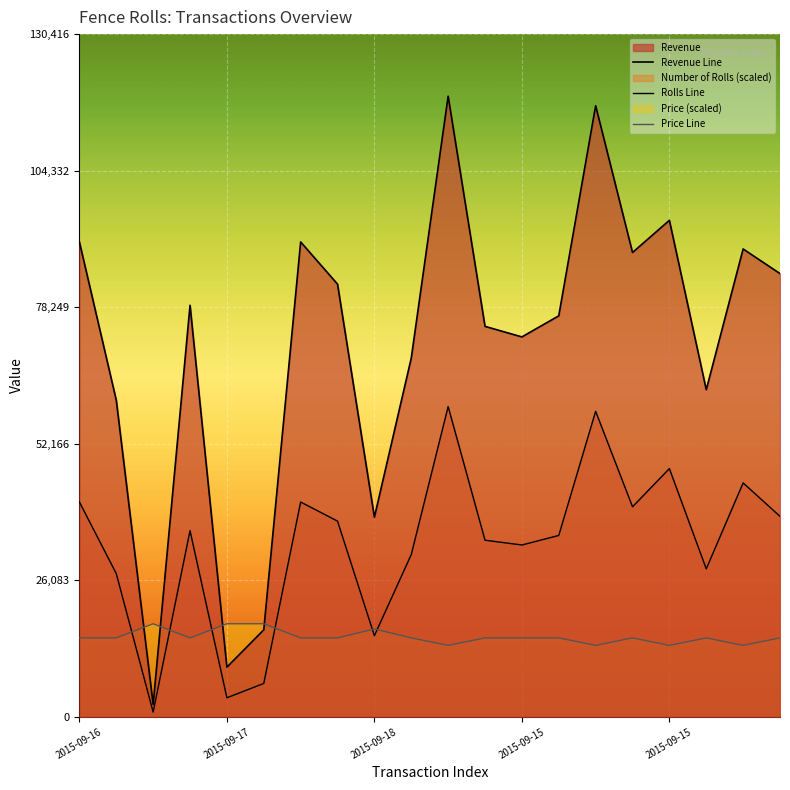

How many data points does each series have?

20